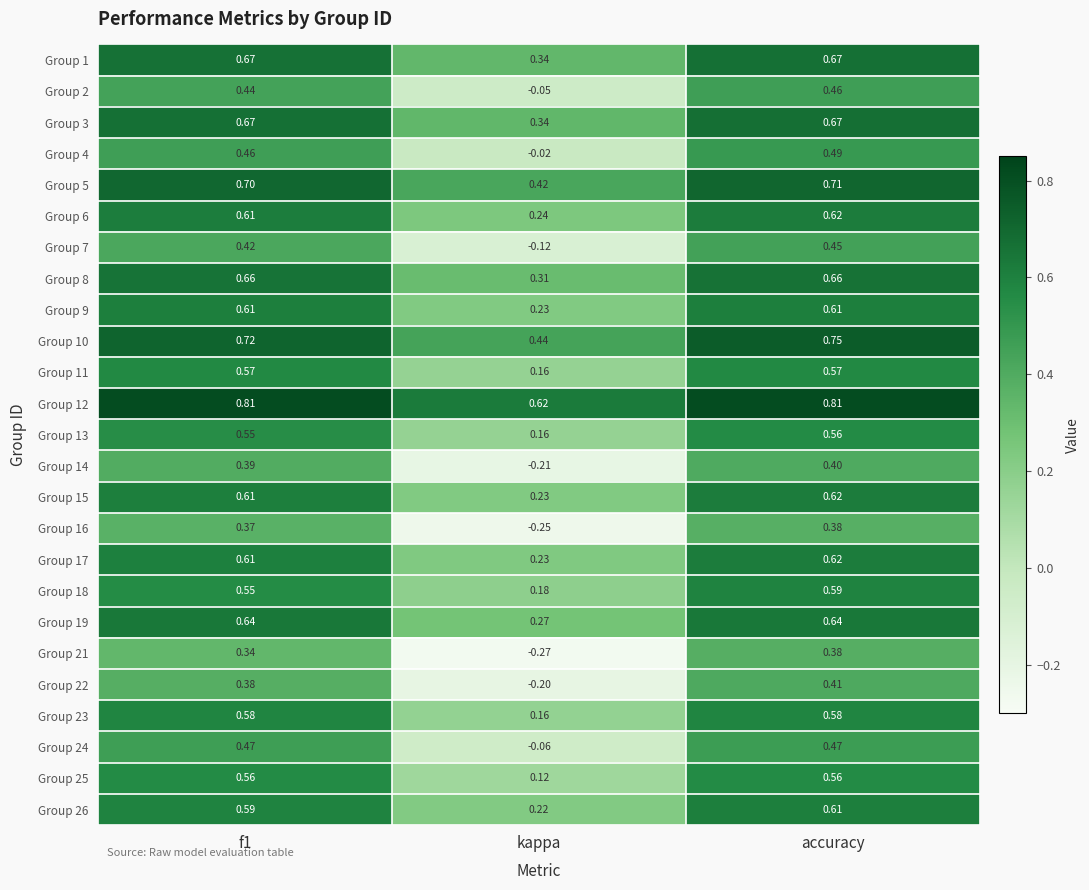

Between f1 and kappa, which series saw the biggest shift?

Group 16